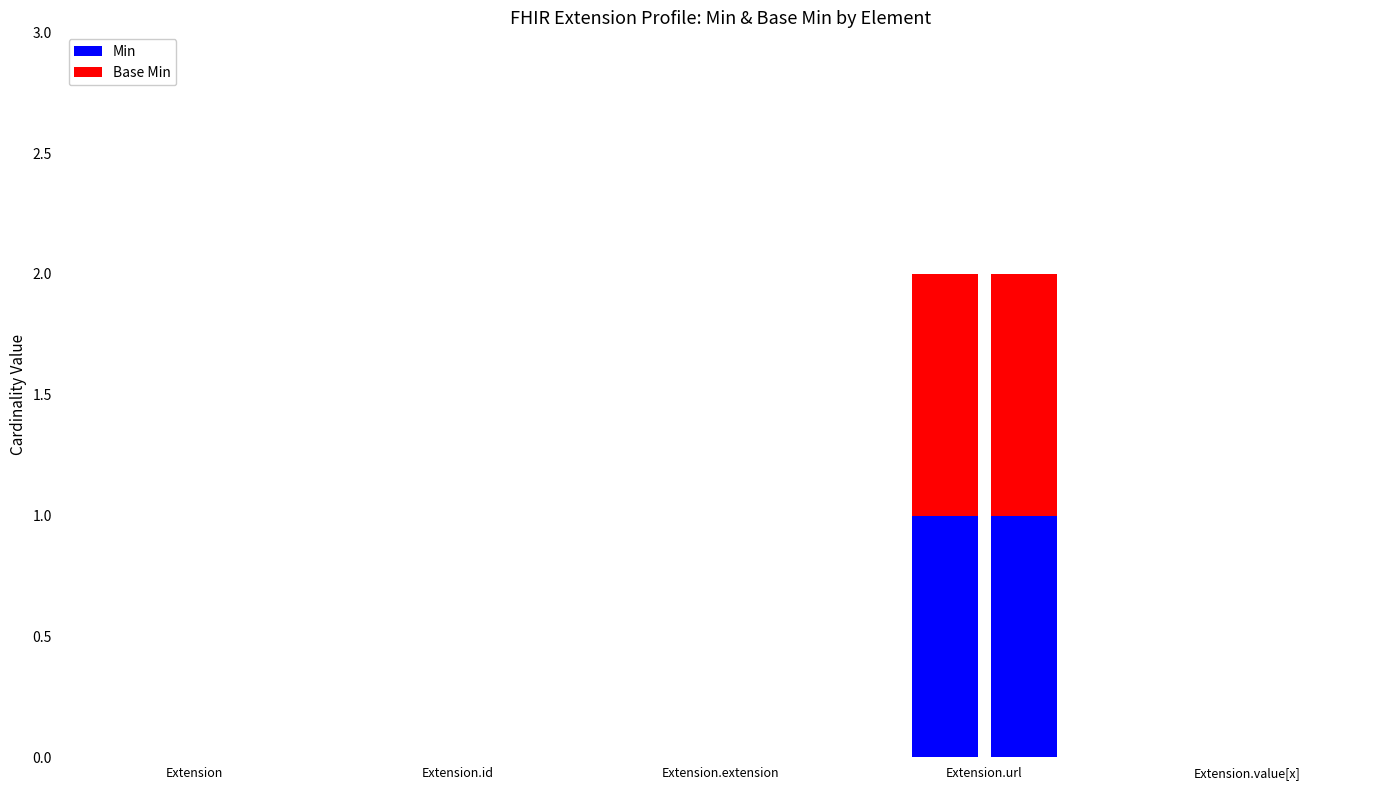

Does the chart contain any negative values?

No